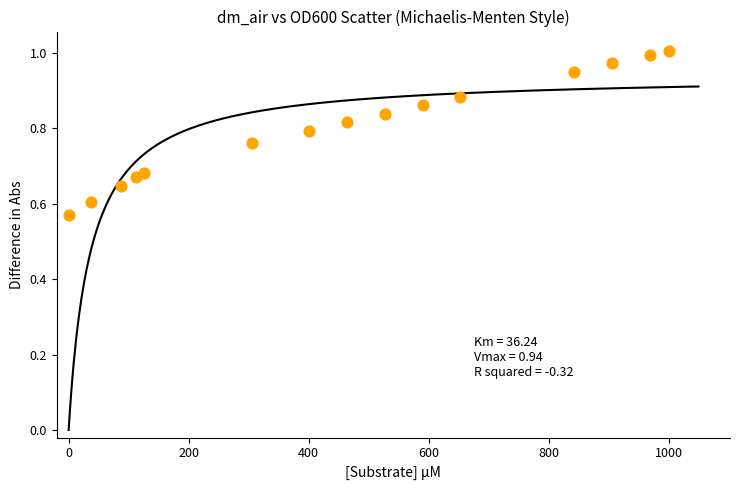

What is the range of Y values (max minus min)?

0.4